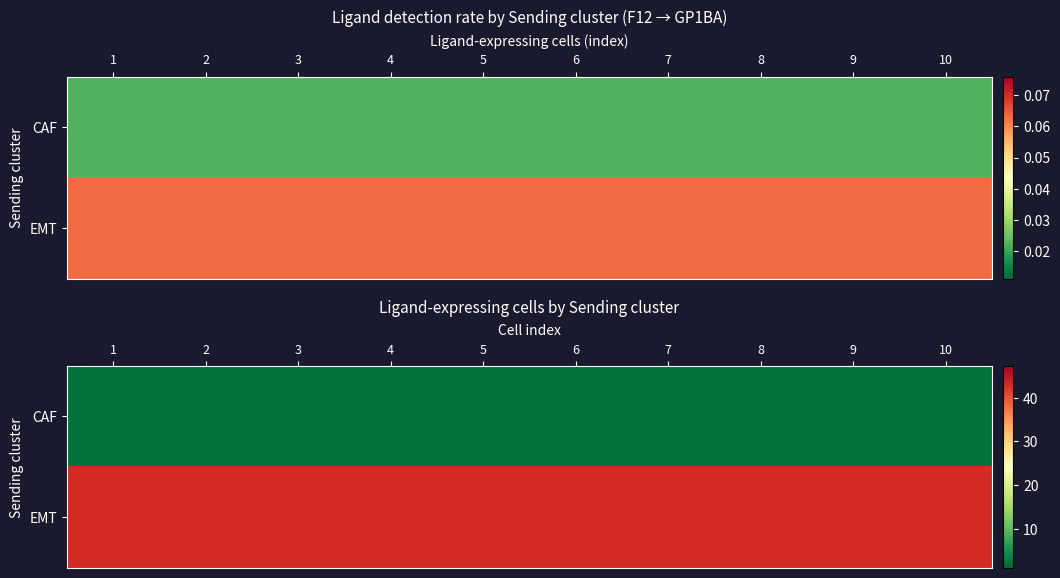

List the series in order of their peak value, highest first.

EMT, CAF